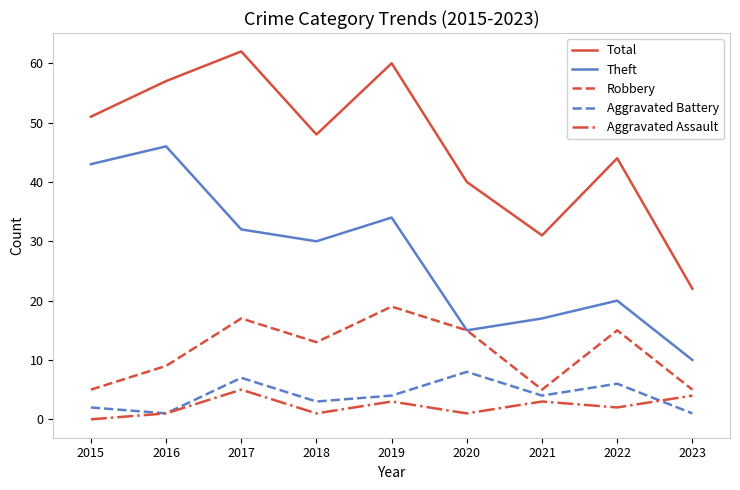

What is the difference between the second highest and second lowest values in the Aggravated Assault series?

3